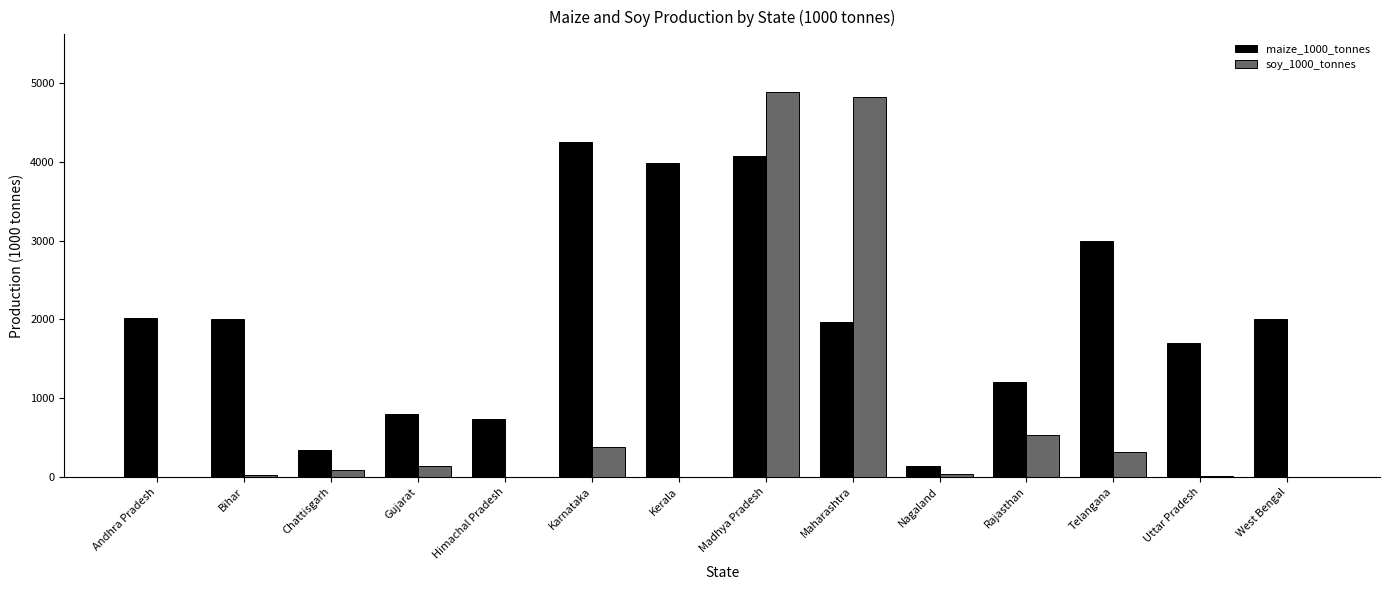

How many groups of bars are there?

14